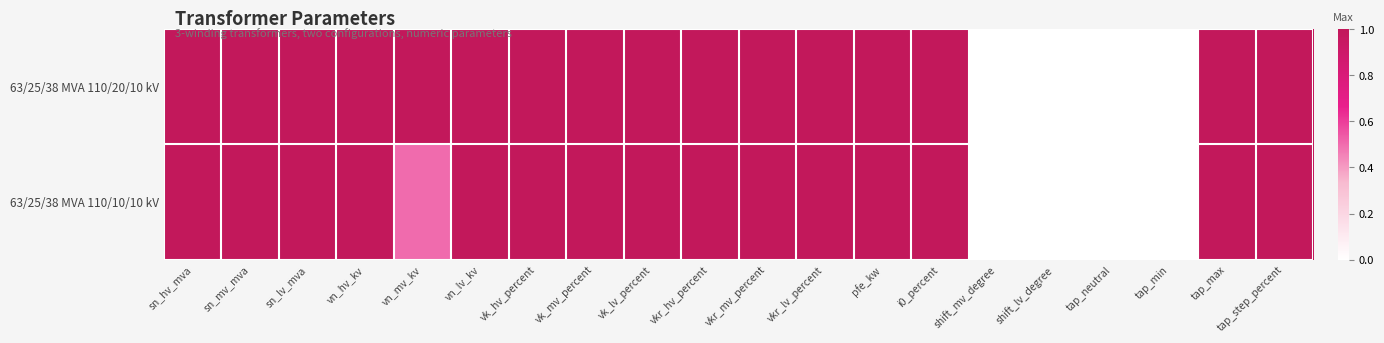

What is the maximum value shown in the chart?

1.0